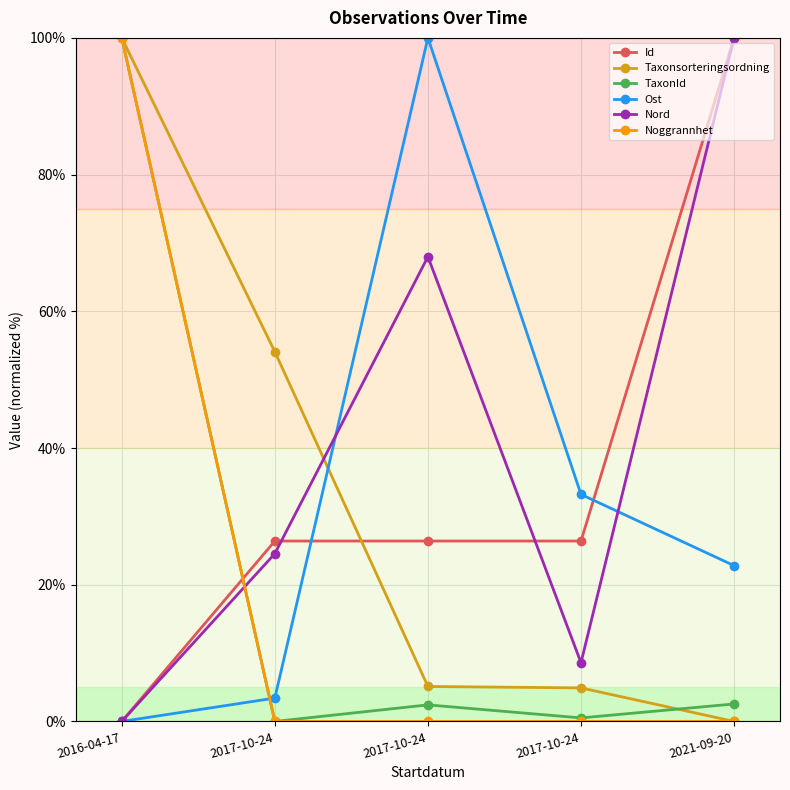

At which category does Ost reach its first local peak?

2017-10-24